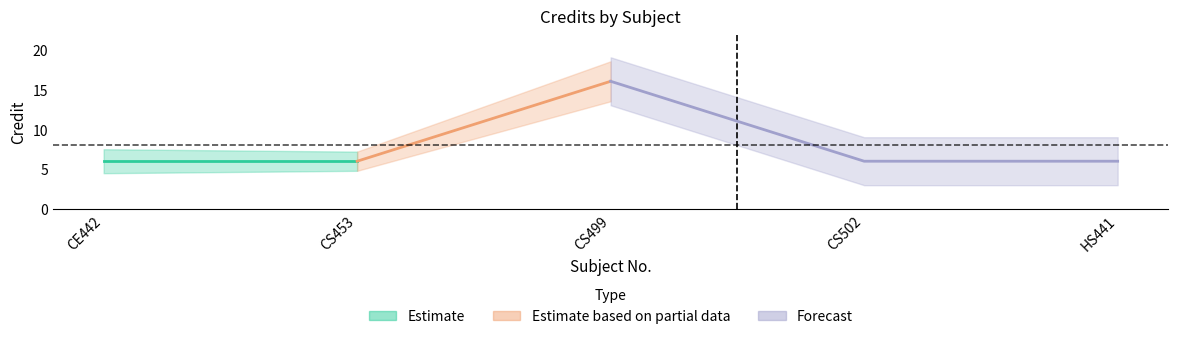

What is the smallest value displayed?

6